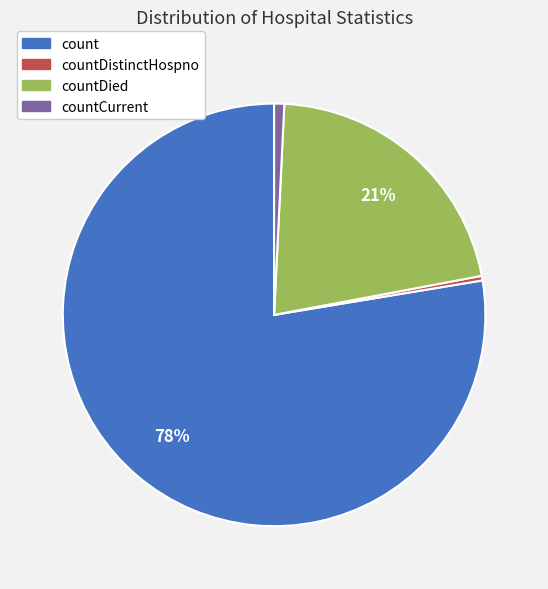

Is it true that countDistinctHospno is 0% of the pie?

True